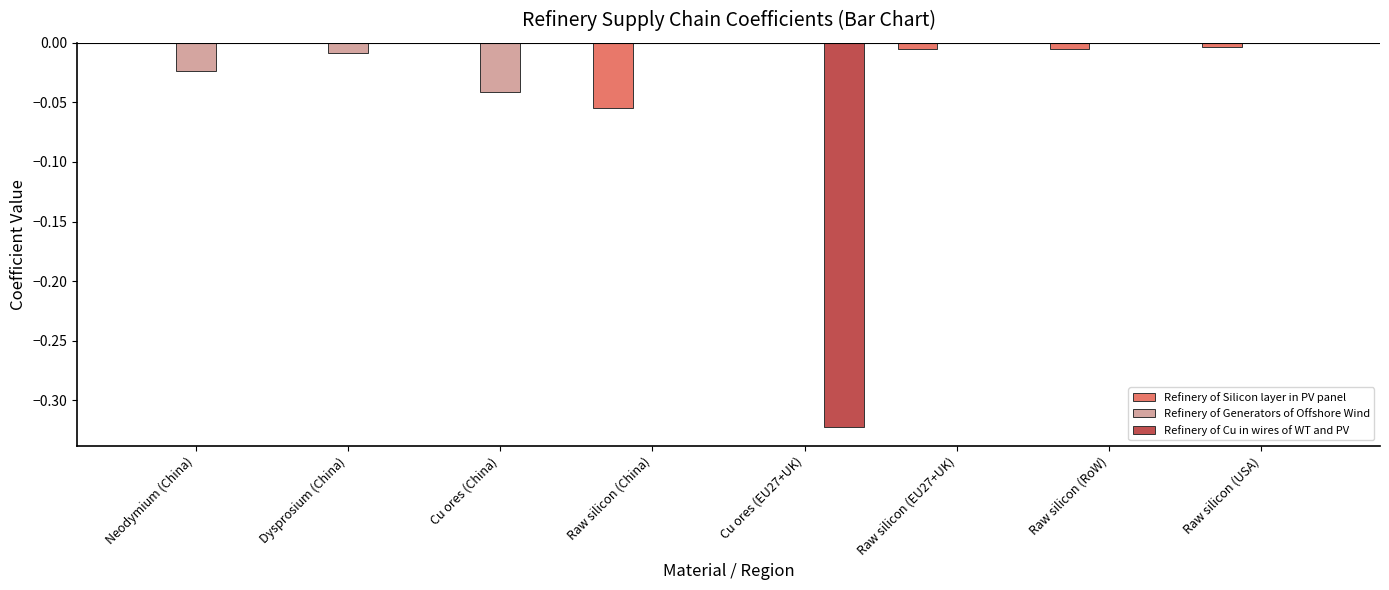

Which series changed the most between Cu ores (China) and Cu ores (EU27+UK)?

Refinery of Cu in wires of WT and PV